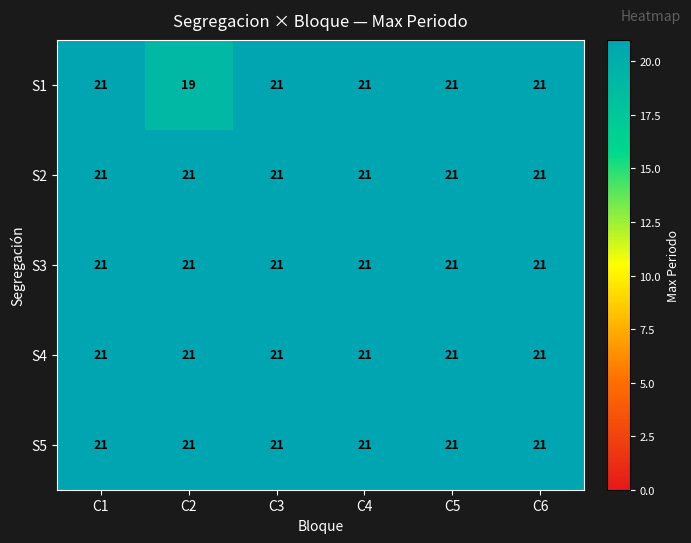

Read the S2 value at C3.

21